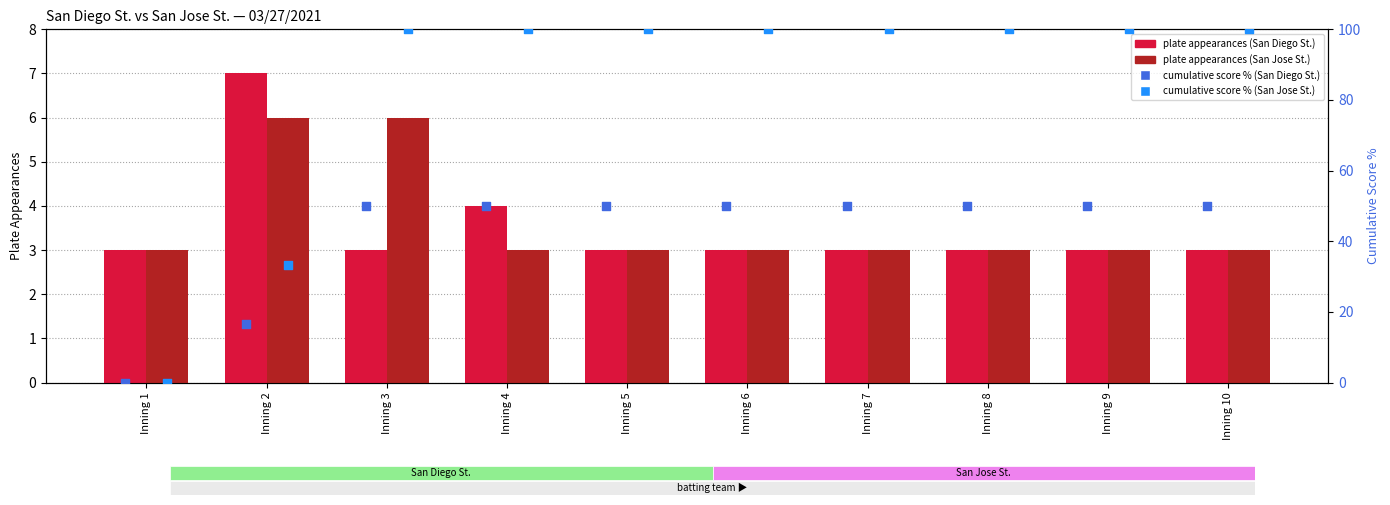

At which category is the sum across all series the highest?

Inning 3